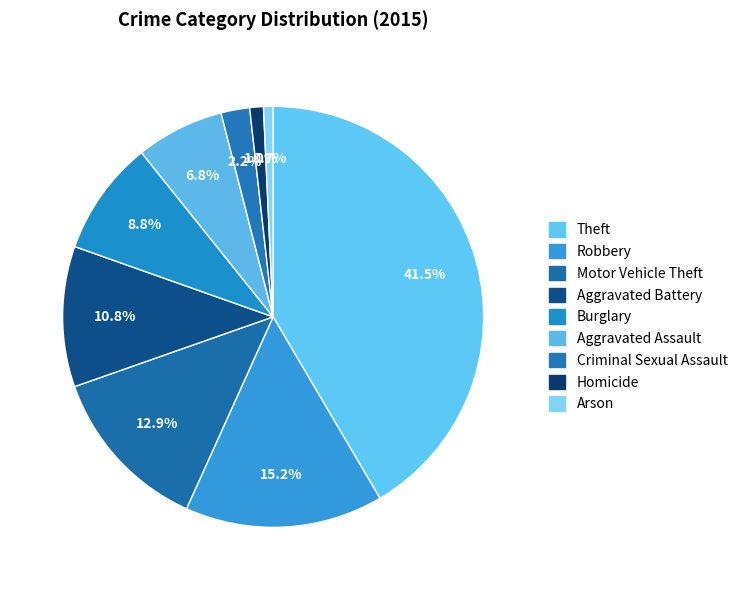

What percentage do Homicide and Motor Vehicle Theft together represent?

13.9%